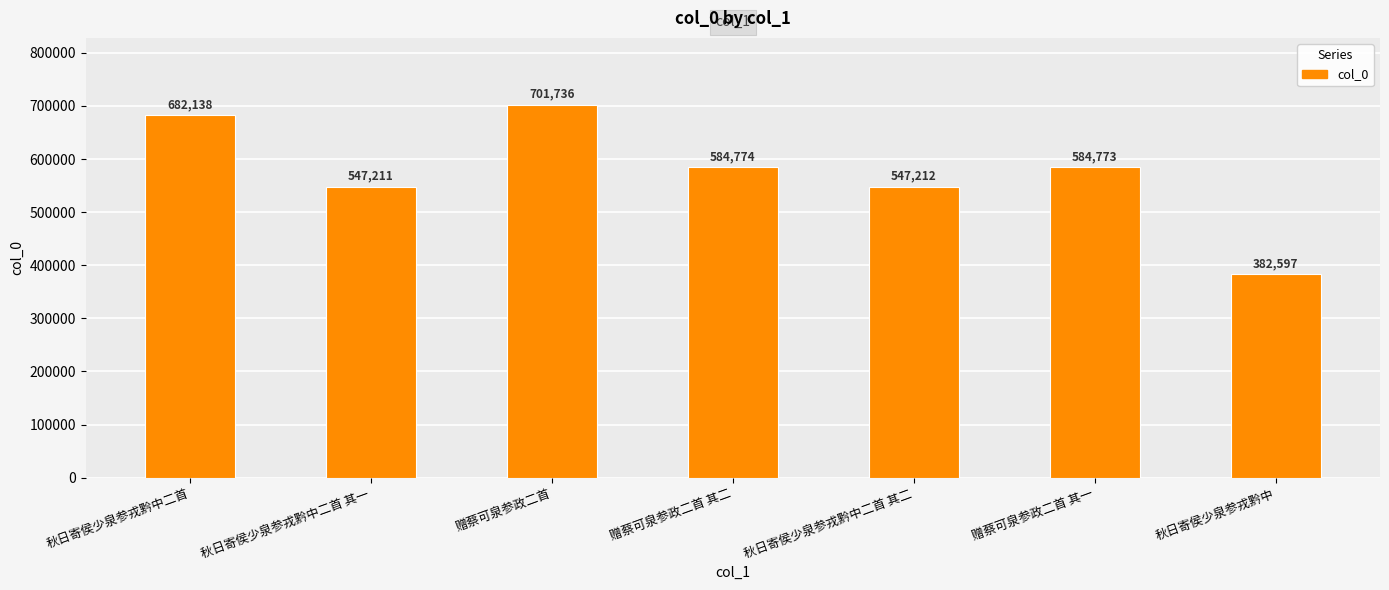

Are the bars horizontal?

No